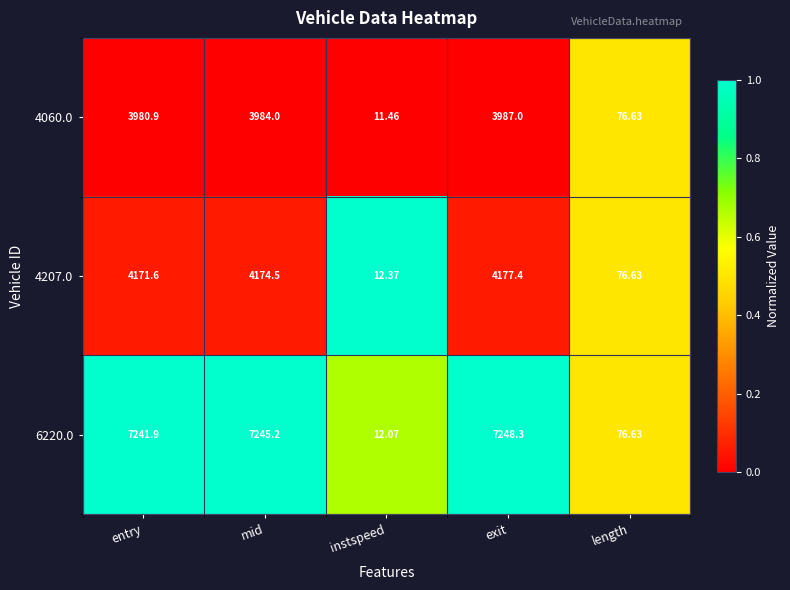

What is the spread (max minus min) of values at entry?

3261.0